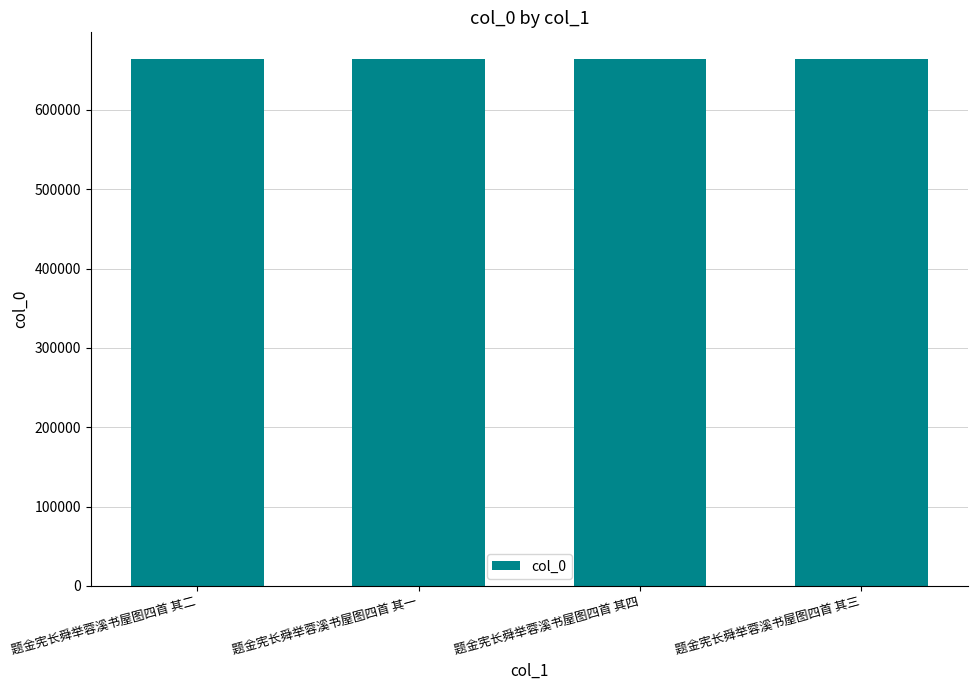

Does the chart contain any negative values?

No